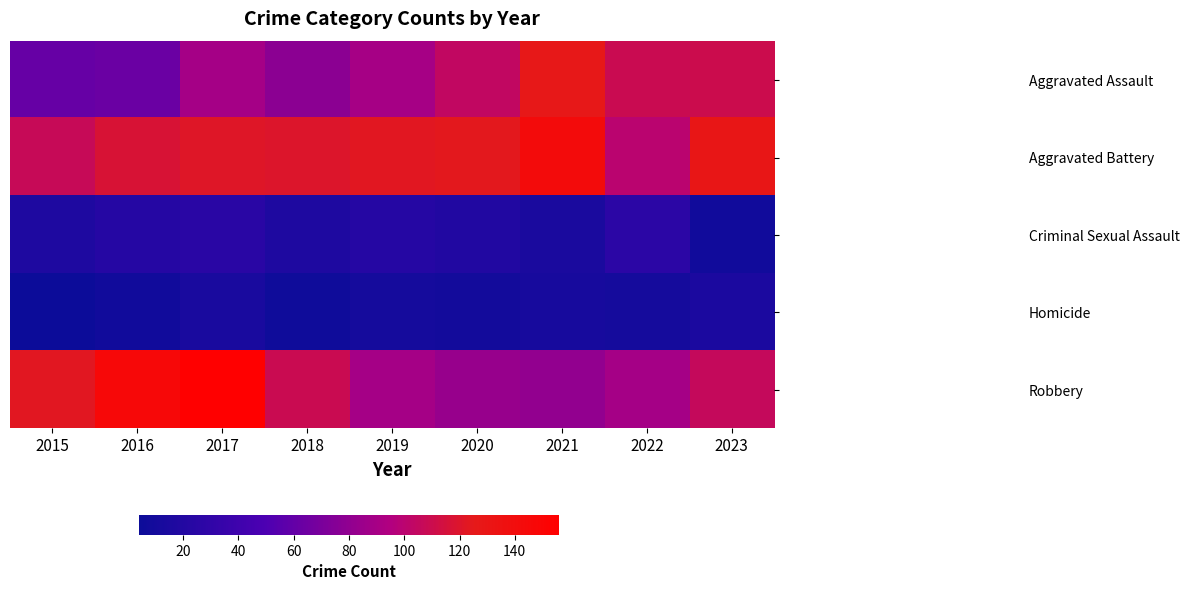

The value of Homicide at 2022 is 18. True or false?

False